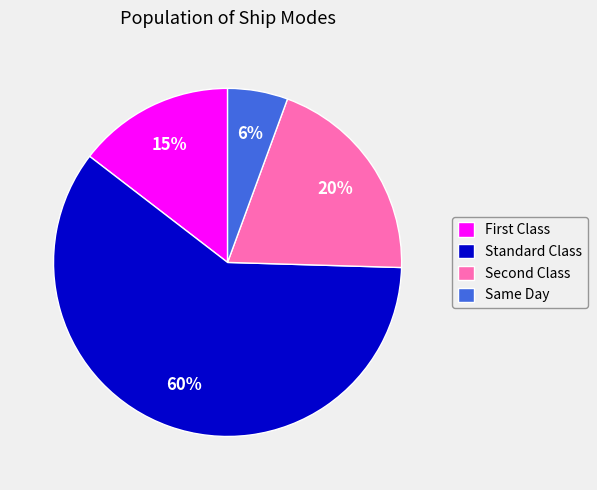

Count the number of slices in the pie.

4